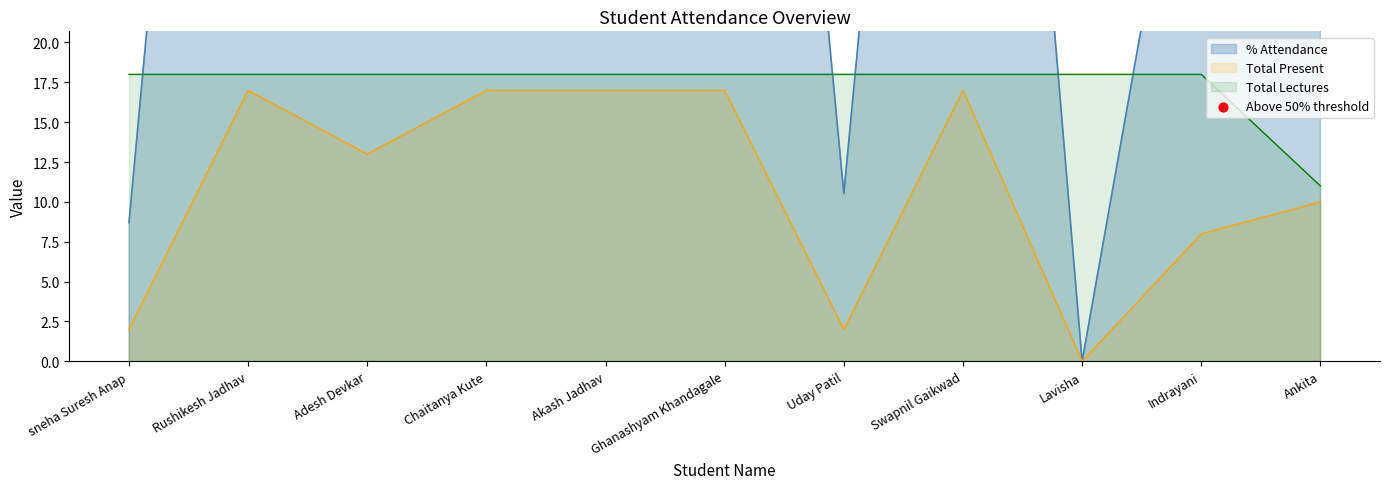

Is the value of Total Present at Adesh Devkar greater than the value of Total Lectures at Rushikesh Jadhav?

No